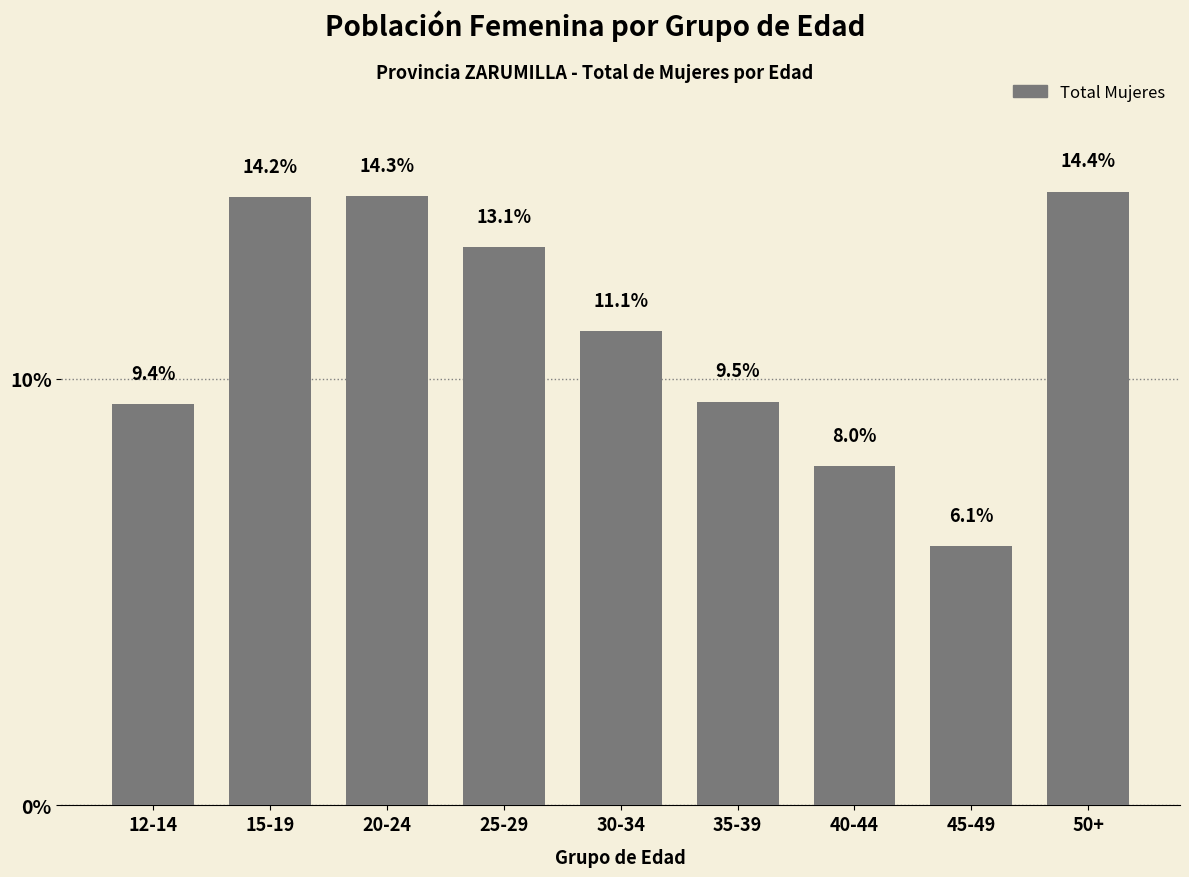

Reading left to right, transcribe all the data shown in this chart.

12-14=9.4	15-19=14.2	20-24=14.3	25-29=13.1	30-34=11.1	35-39=9.5	40-44=8.0	45-49=6.1	50+=14.4